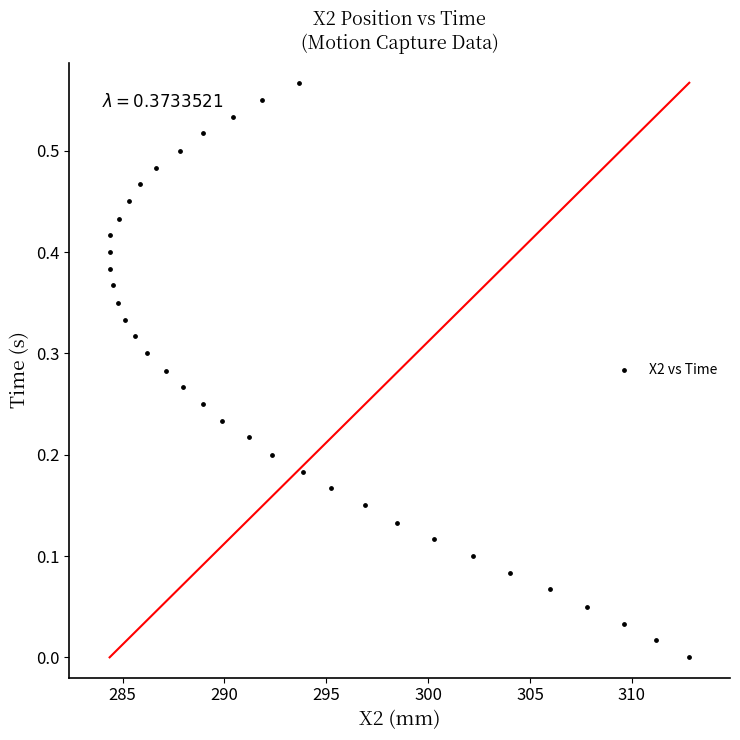

What is the range of X values (max minus min)?

28.5